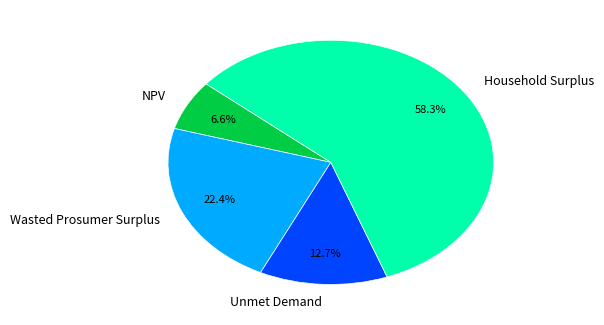

Which slice is the smallest?

NPV